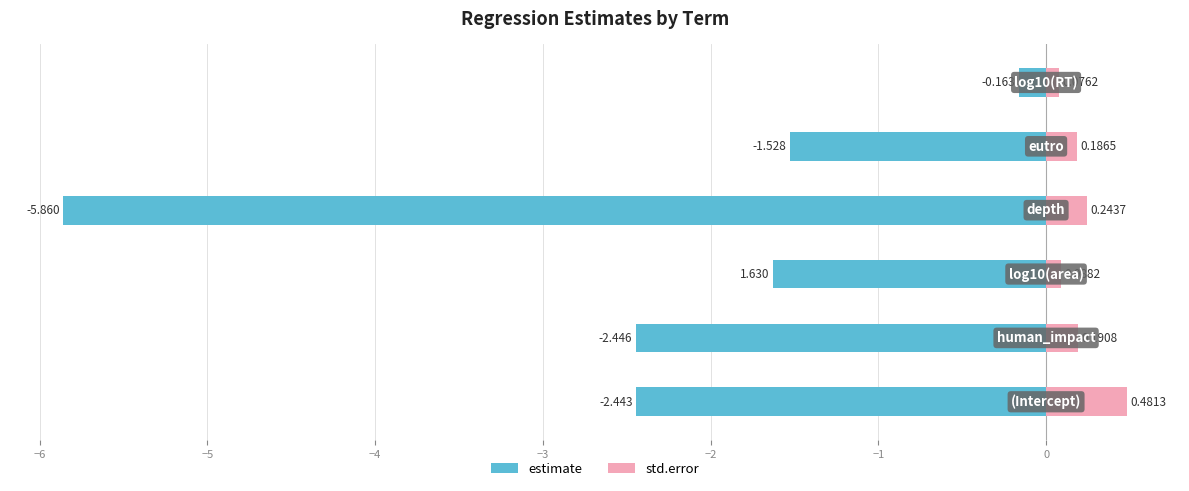

Which series has the largest total across all categories?

std.error